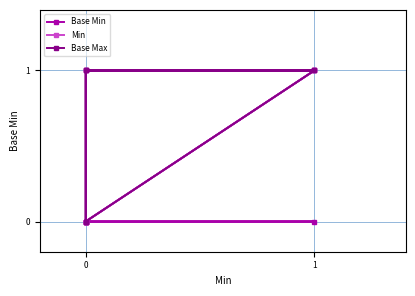

Rank the series by their maximum value, from highest to lowest.

Base Min, Min, Base Max